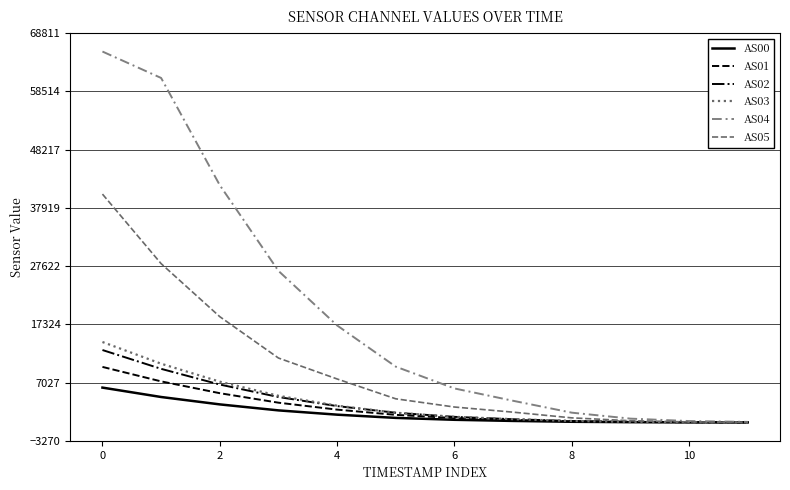

True or false: AS02 and AS04 intersect in this chart.

False